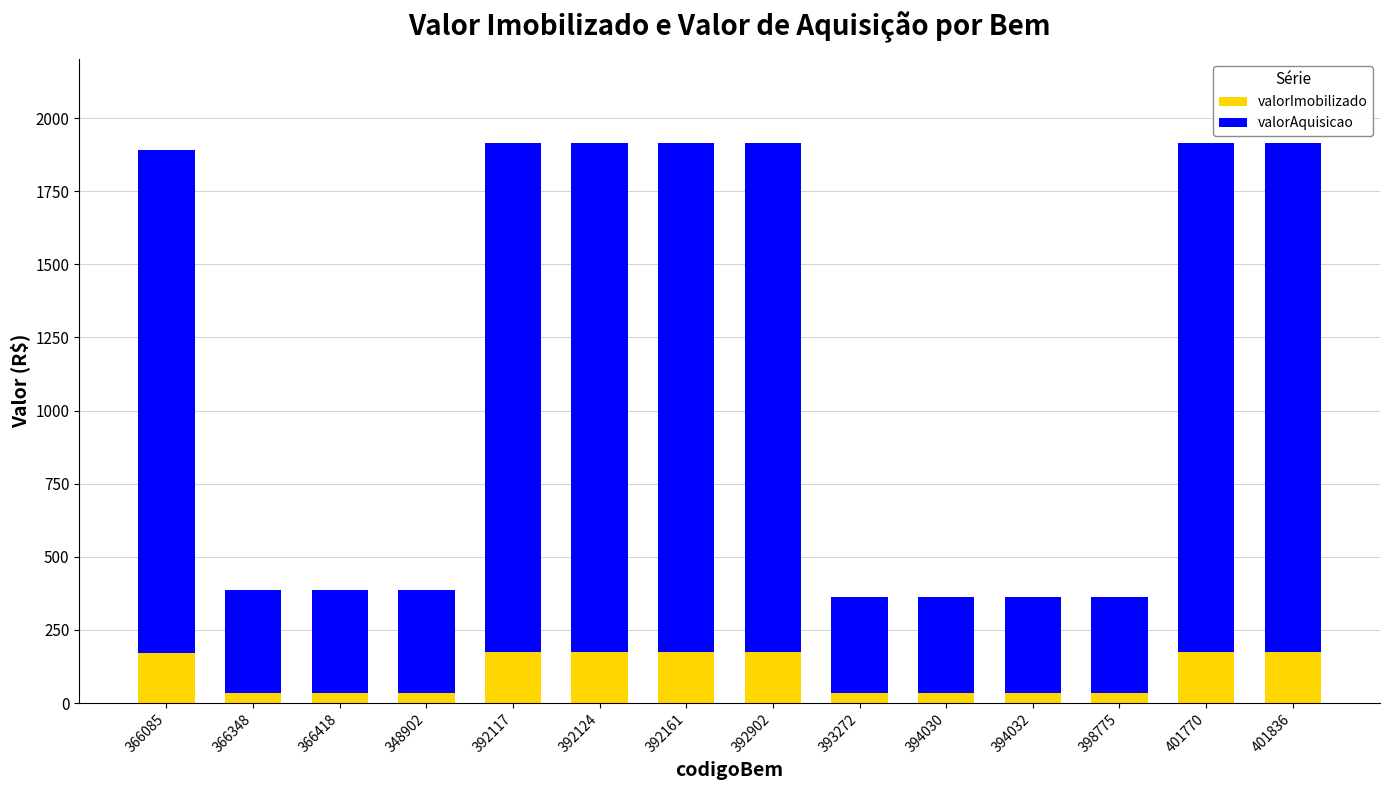

What is the highest value of the valorImobilizado series?

174.1